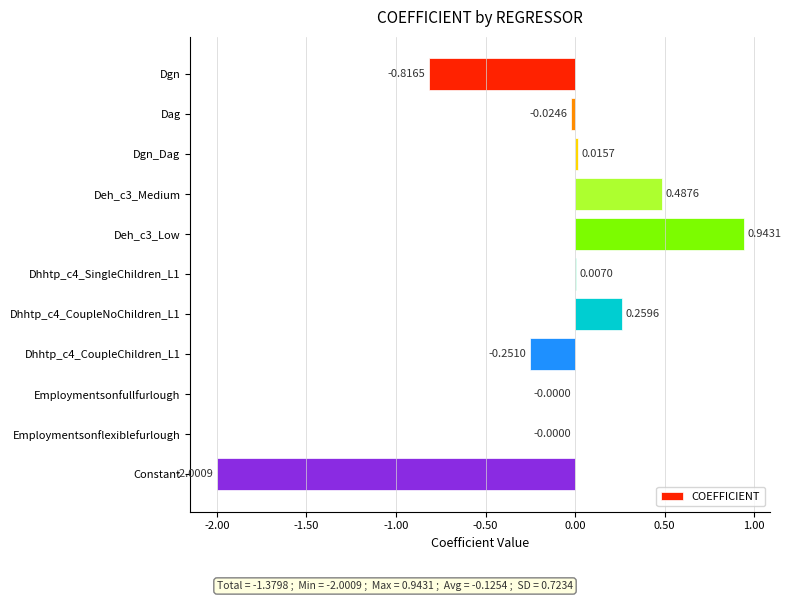

At which category does the chart reach its peak across all series?

Deh_c3_Low